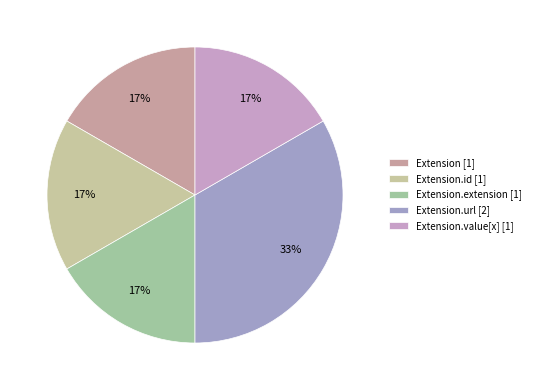

How many slices are in this pie chart?

5